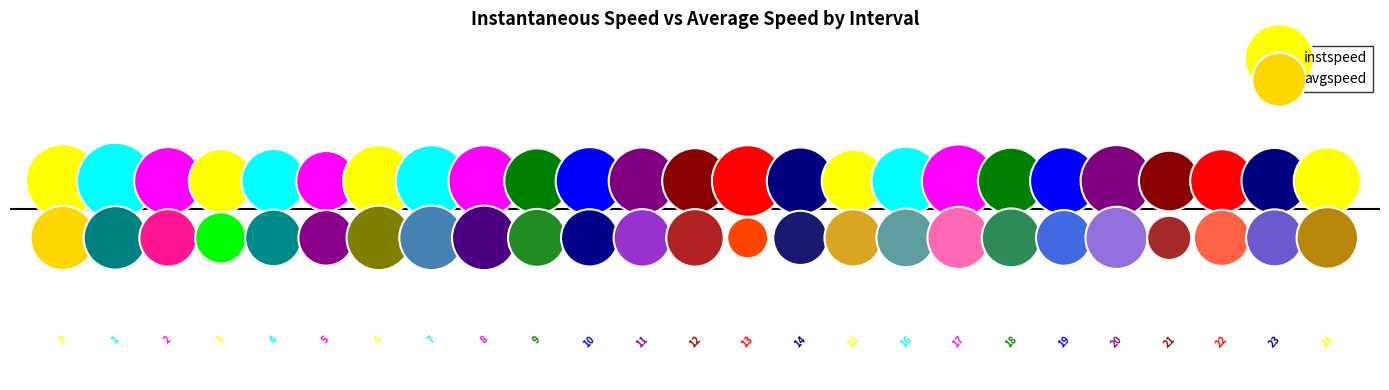

Which series contains the highest Y value?

instspeed